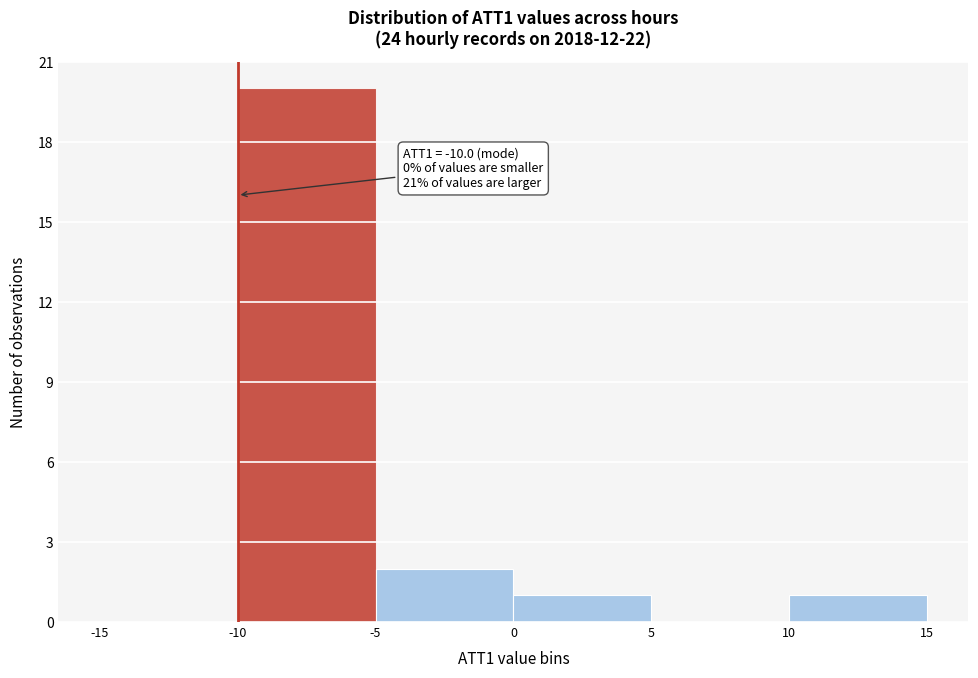

Which range on the x-axis has the tallest bar?

-10 to -5